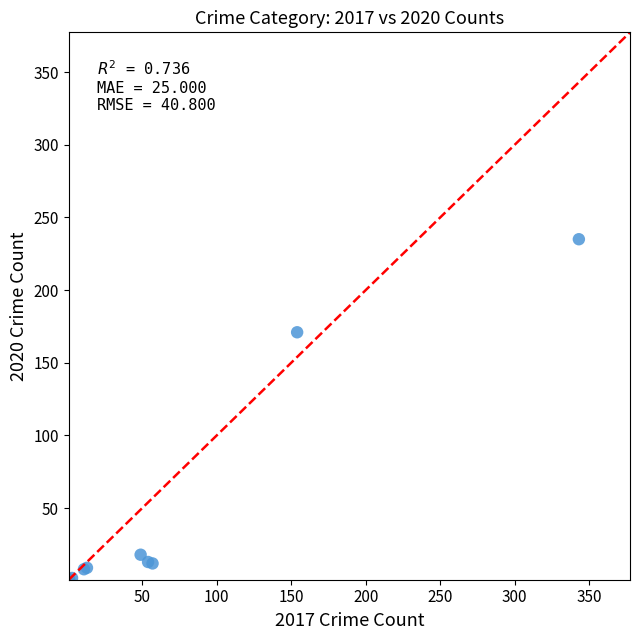

What Y value in the scatter plot is closest to 118?

171